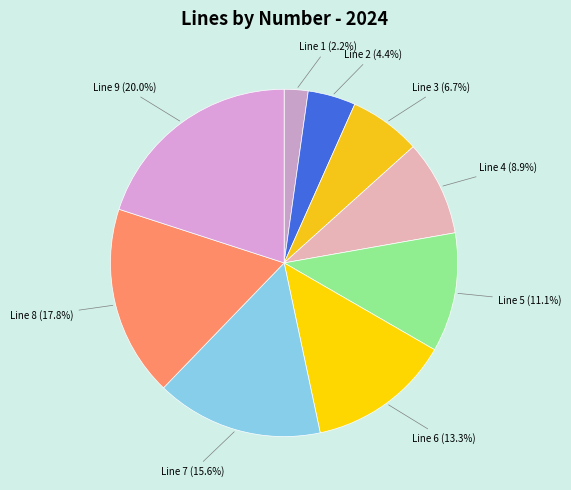

What is the smallest slice in the pie chart?

Line 1